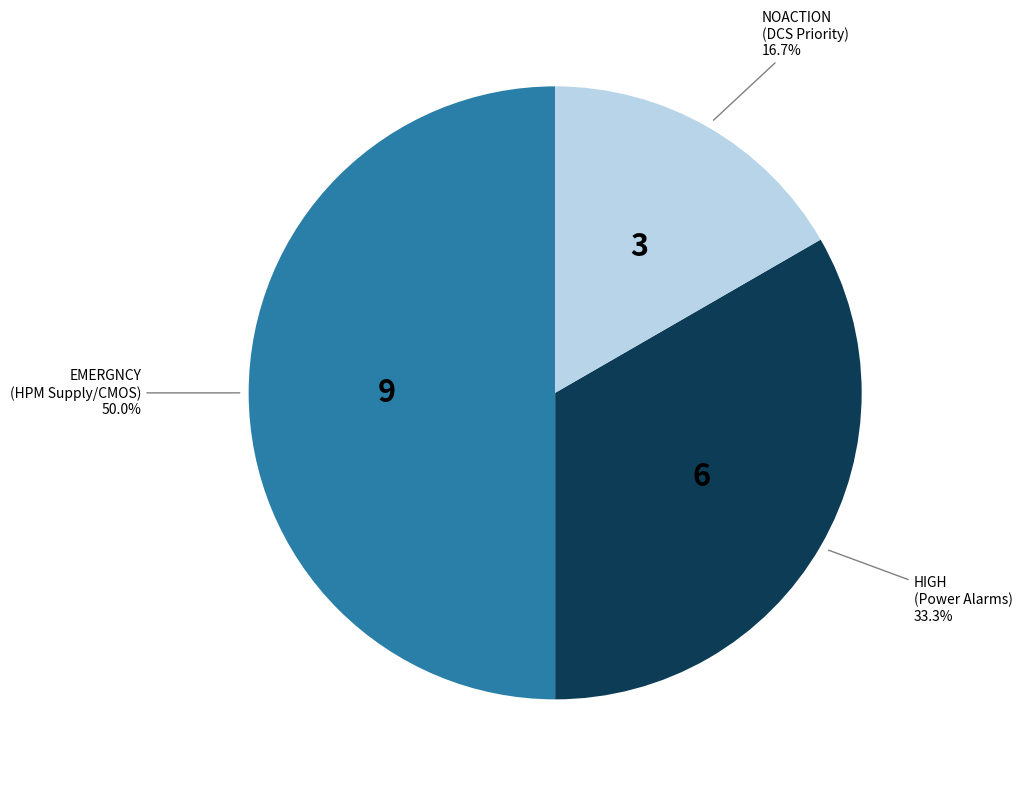

How many segments does this pie chart have?

3